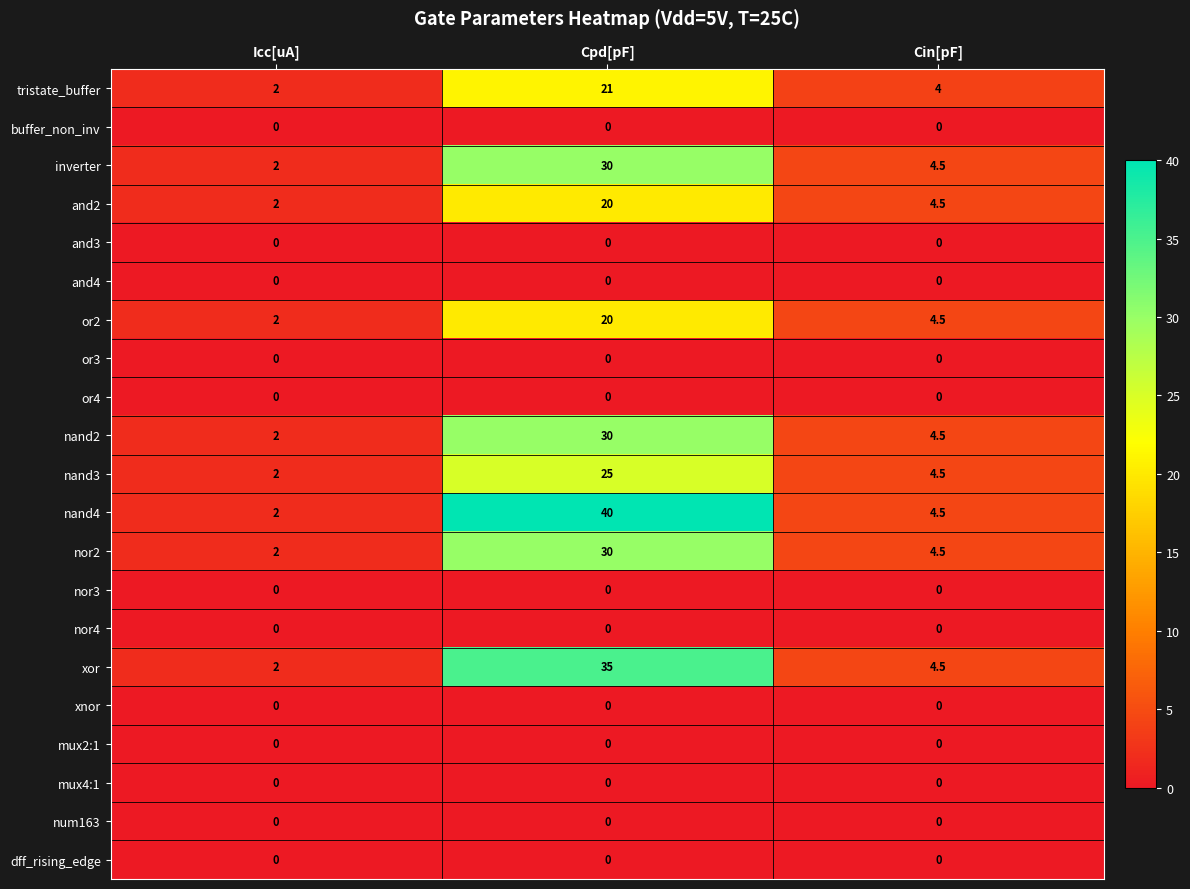

What is the total value across all series at Cin[pF]?

40.0